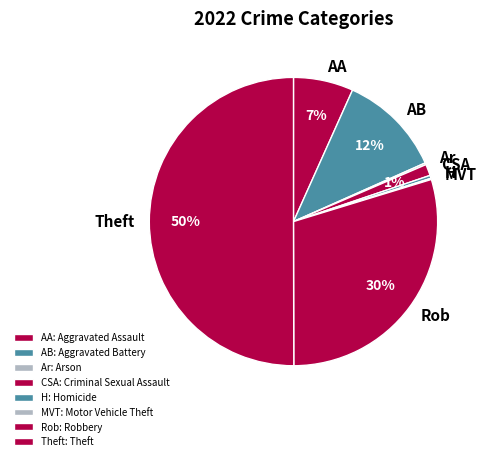

To the nearest percent, what is the difference between the largest and smallest slice percentages?

50%